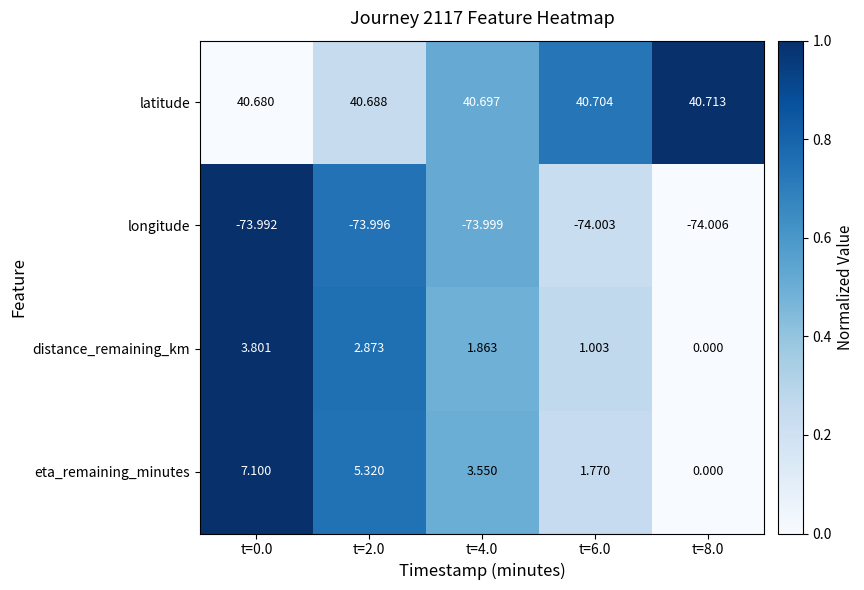

Is the value of longitude at t=0.0 greater than the value of eta_remaining_minutes at t=8.0?

No